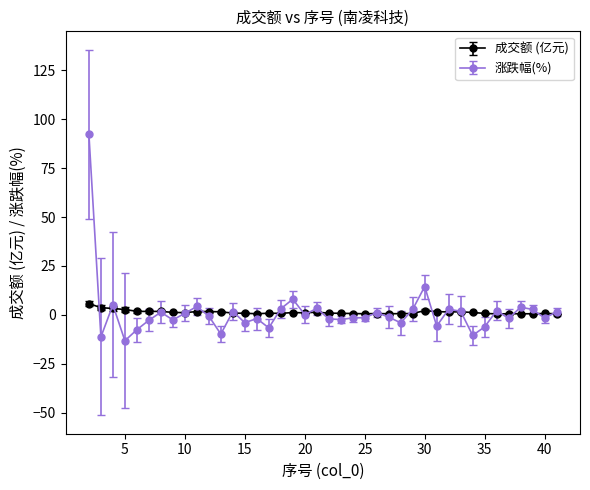

True or false: 涨跌幅(%) has more than 1 points higher than both neighbors.

True